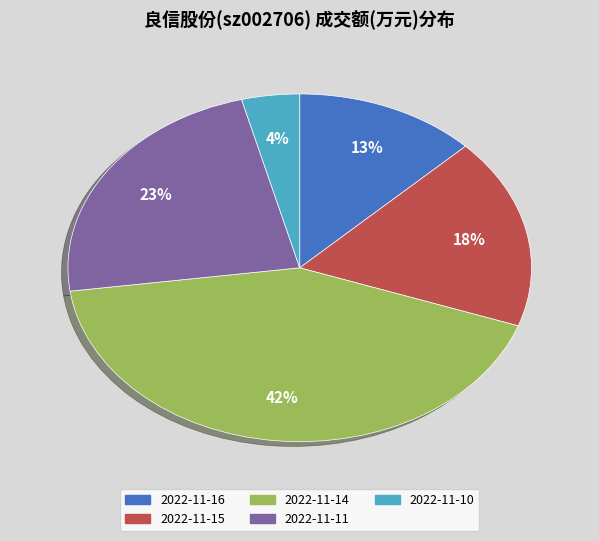

To the nearest percent, what is the difference between the largest and smallest slice percentages?

38%